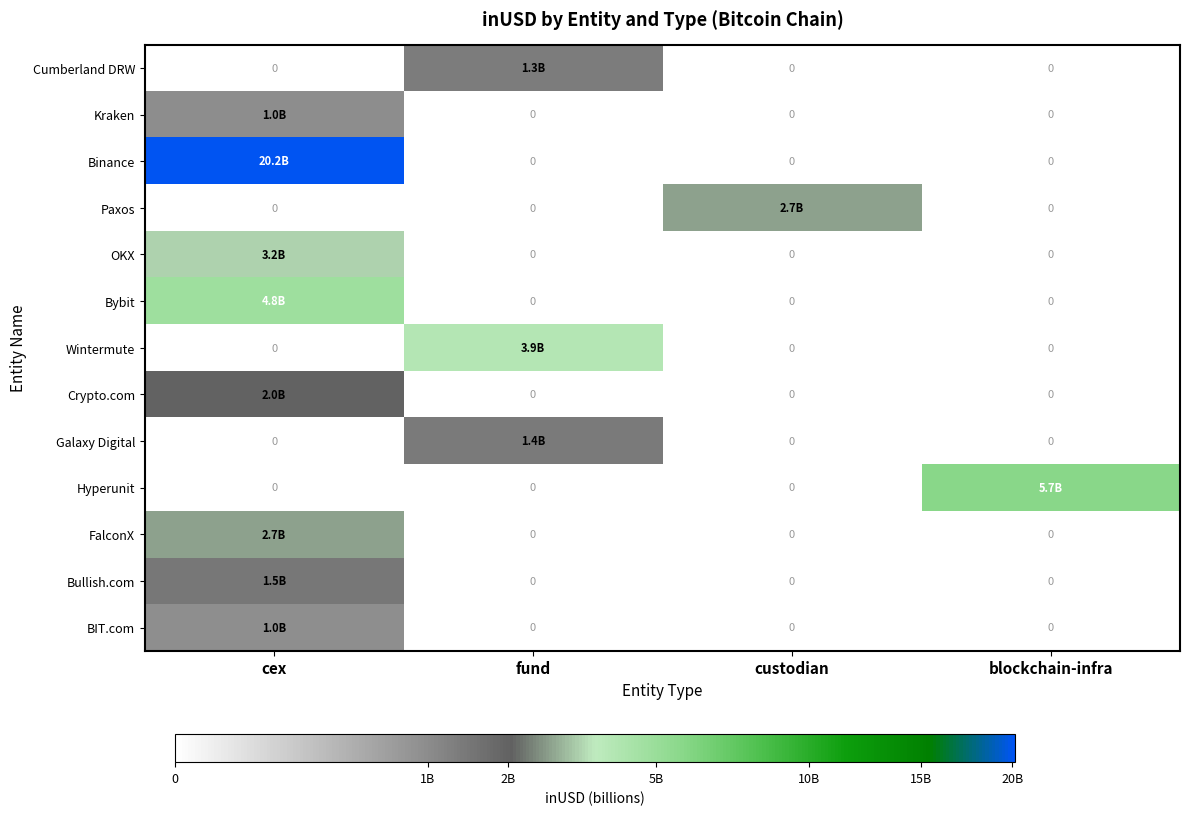

At which label is Wintermute closest to 1971022493?

cex